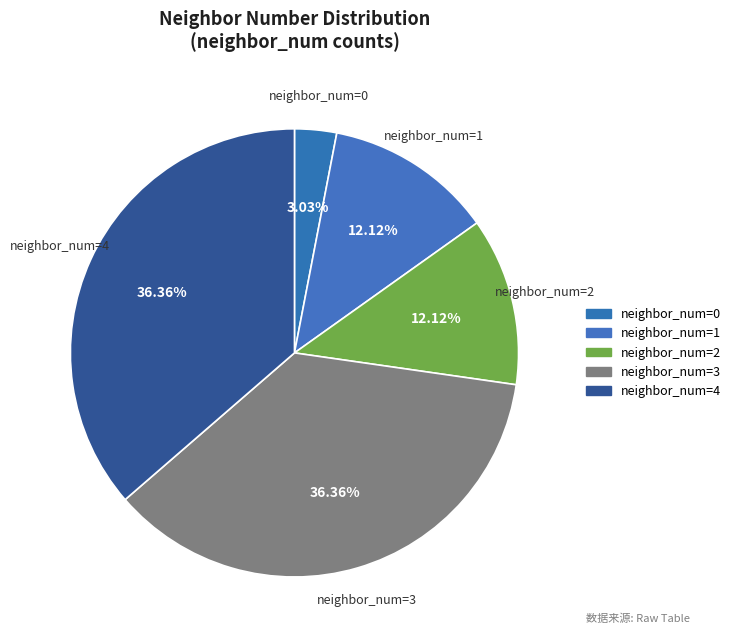

What is the smallest slice in the pie chart?

neighbor_num=0